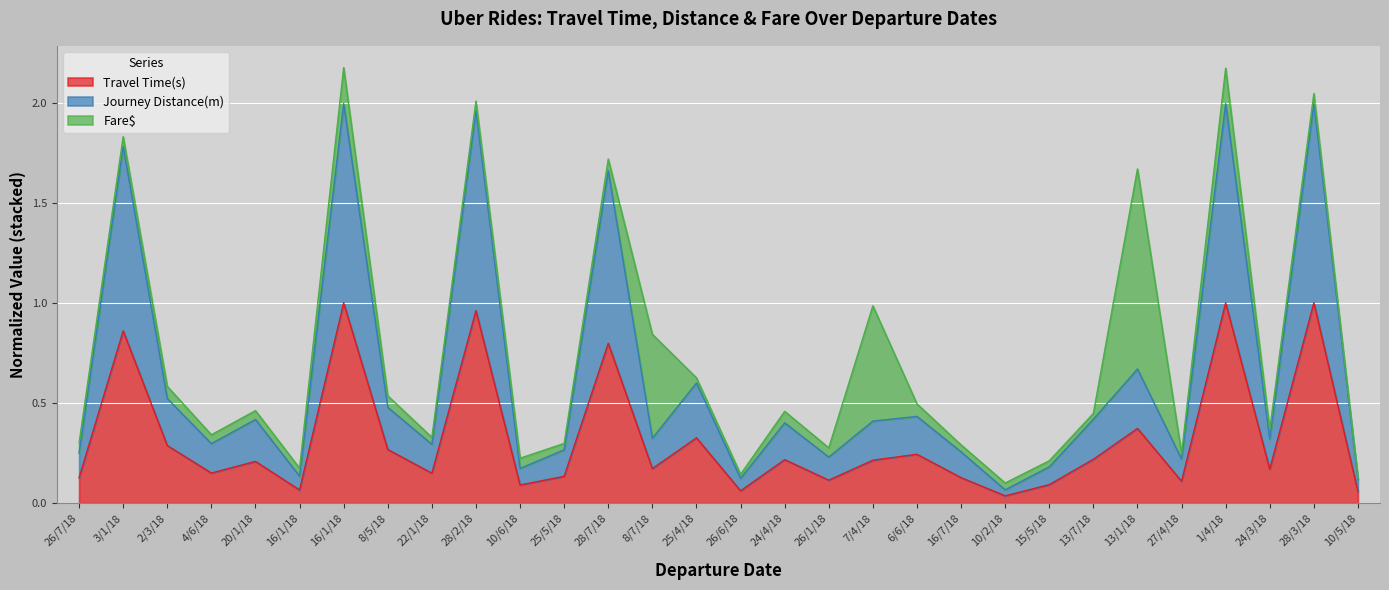

What are all the series names shown in the legend?

Travel Time(s), Journey Distance(m), Fare$